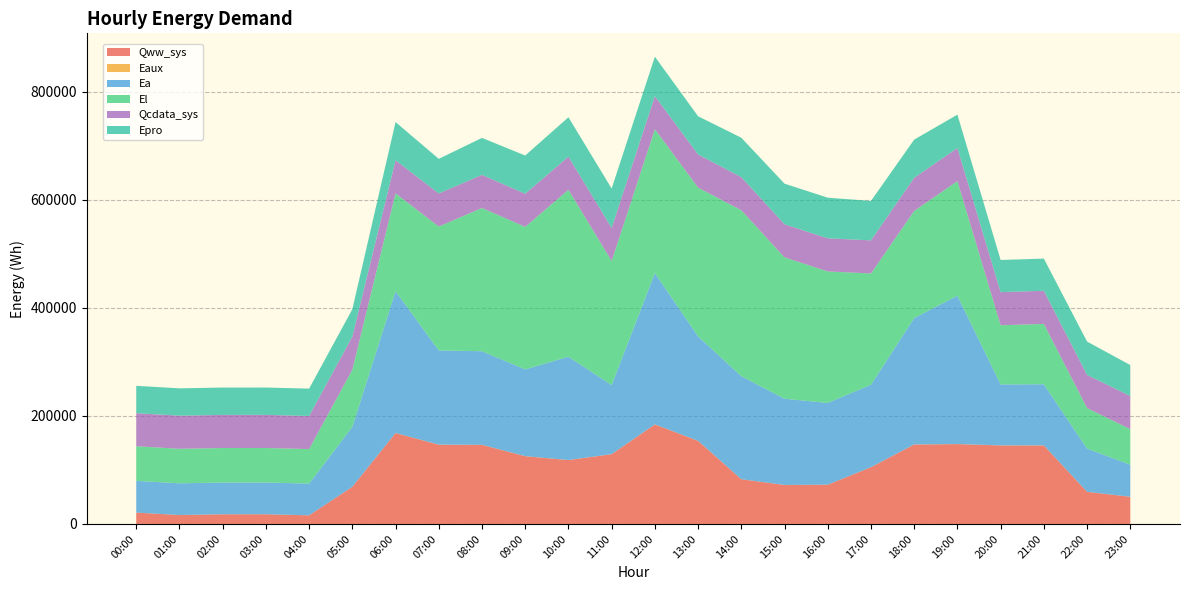

Reading left to right, transcribe all the data shown in this chart.

Qww_sys: 20983.1	16499.4	17908.5	17955.8	15970.9	68757.2	168263.7	146682.0	146390.8	125367.7	118230.6	129131.1	184172.5	153751.2	82742.3	72103.1	72658.6	105050.5	147085.3	147776.1	145324.5	145364.0	59431.1	50267.0
Eaux: 10.3	5.6	2.8	2.8	3.7	45.0	115.6	99.9	99.2	88.0	82.3	84.1	114.1	99.2	60.4	52.1	50.3	70.0	97.4	98.2	90.8	85.0	35.6	29.0
Ea: 58840.7	58725.1	58725.1	58725.1	58725.1	111044.2	262572.7	174381.4	173271.5	160639.1	191269.9	127949.2	280114.2	193431.1	190728.7	159627.3	151361.4	152551.3	234048.7	274637.1	112849.1	113187.8	79956.0	59381.8
El: 63930.4	63891.4	63891.4	63891.4	63891.4	105681.7	180959.1	229363.2	265105.5	263870.6	309018.4	229484.4	266272.7	275361.1	307151.4	261626.4	243365.0	205990.2	198198.9	212078.2	109502.7	111681.4	75091.9	65797.4
Qcdata_sys: 61297.7	61297.7	61300.6	61297.7	61297.7	61297.7	61297.7	61297.7	61298.9	61303.4	61303.4	61301.7	61303.4	61309.0	61306.2	61309.0	61309.0	61307.9	61309.0	61309.0	61306.8	61309.0	61303.4	61302.2
Epro: 50634.5	50634.5	50634.5	50634.5	50634.5	50634.5	70745.1	64041.5	68510.5	70745.1	72979.5	72979.5	72979.5	70745.1	72979.5	75214.1	75214.1	72979.5	70745.1	61807.0	59572.5	59572.5	61807.0	57338.0